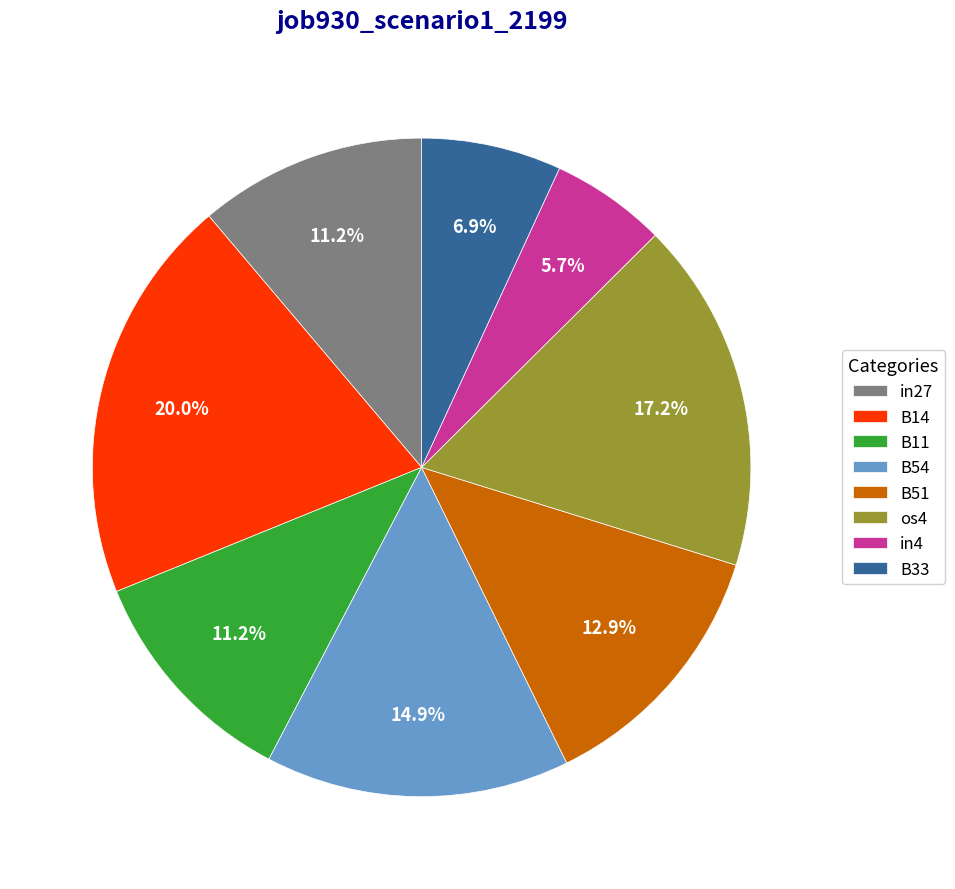

To the nearest percent, what percentage of the pie is in4?

6%